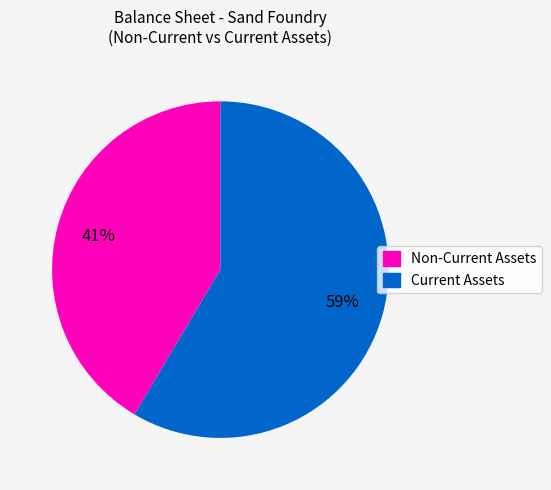

Does any single category account for the majority?

Yes